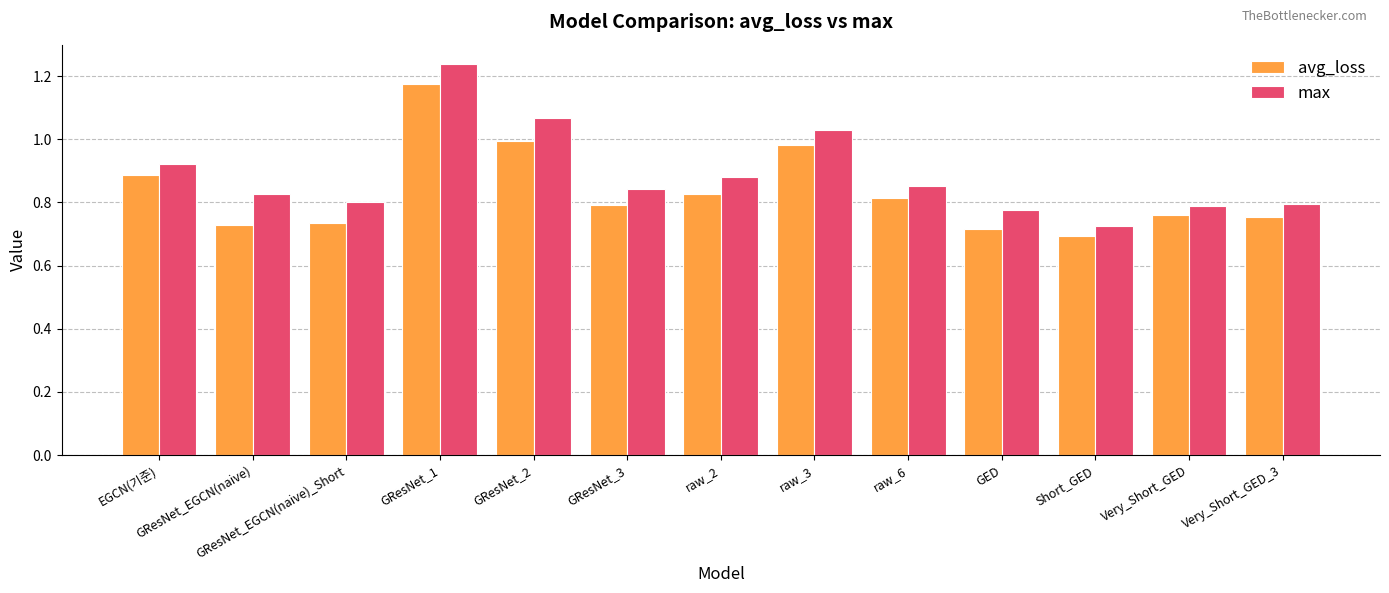

Where is max nearest to the value 0?

Short_GED